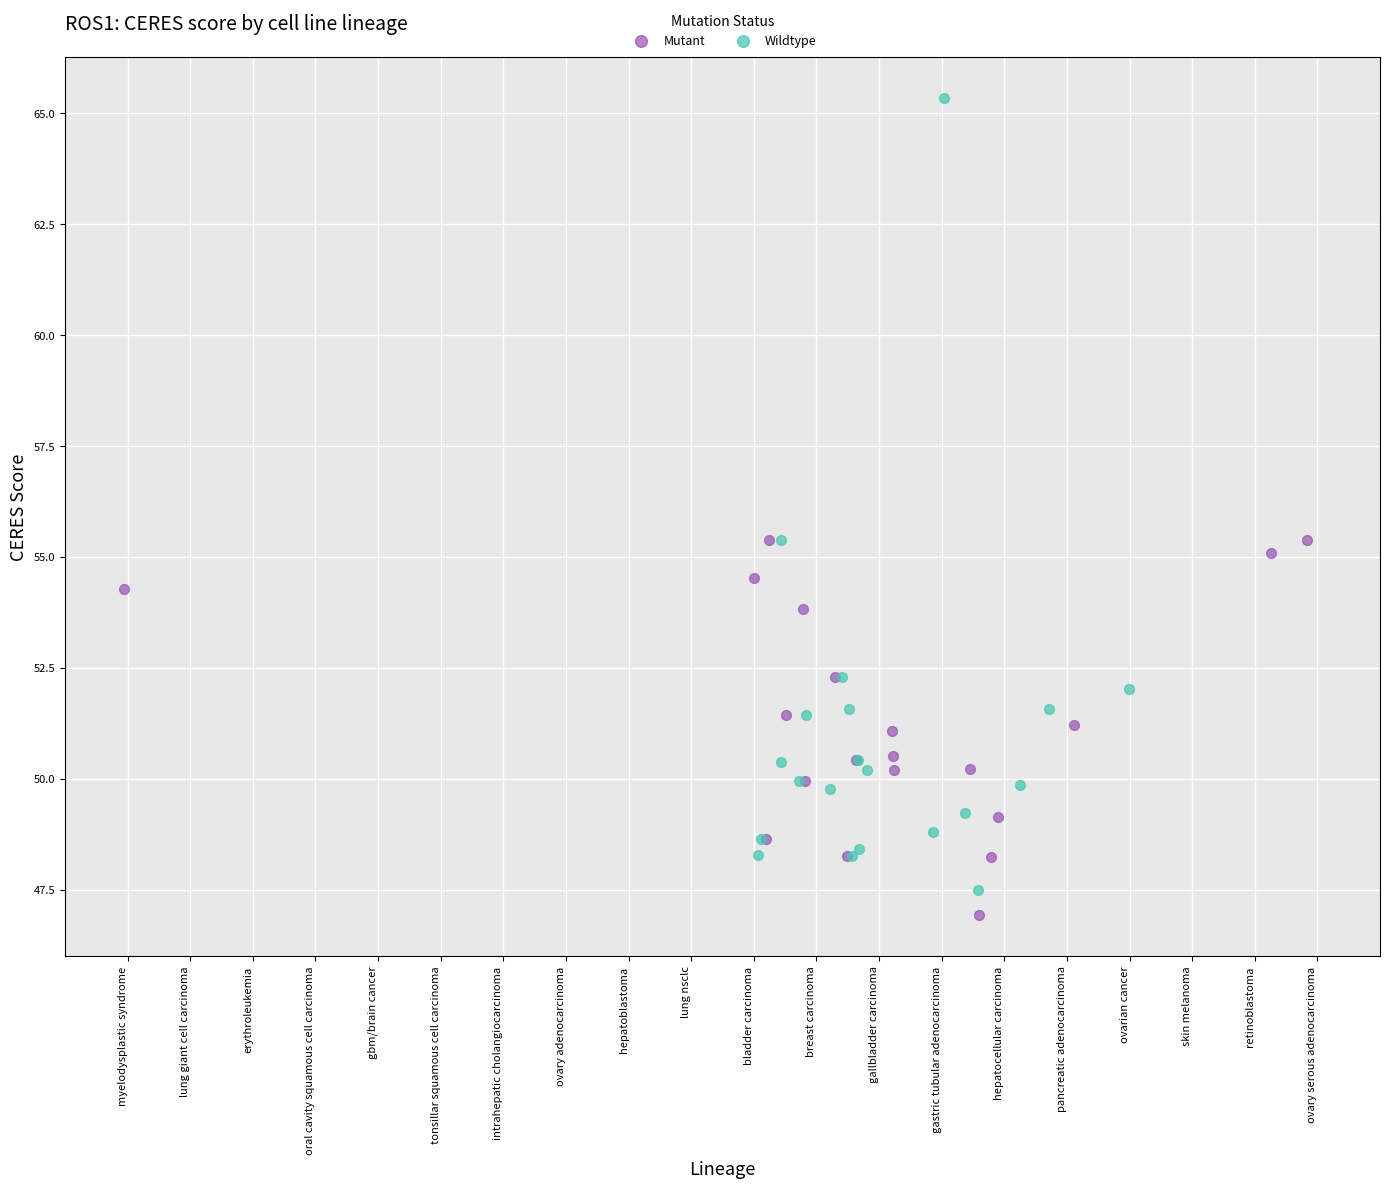

Which series has the widest spread of Y values?

Wildtype